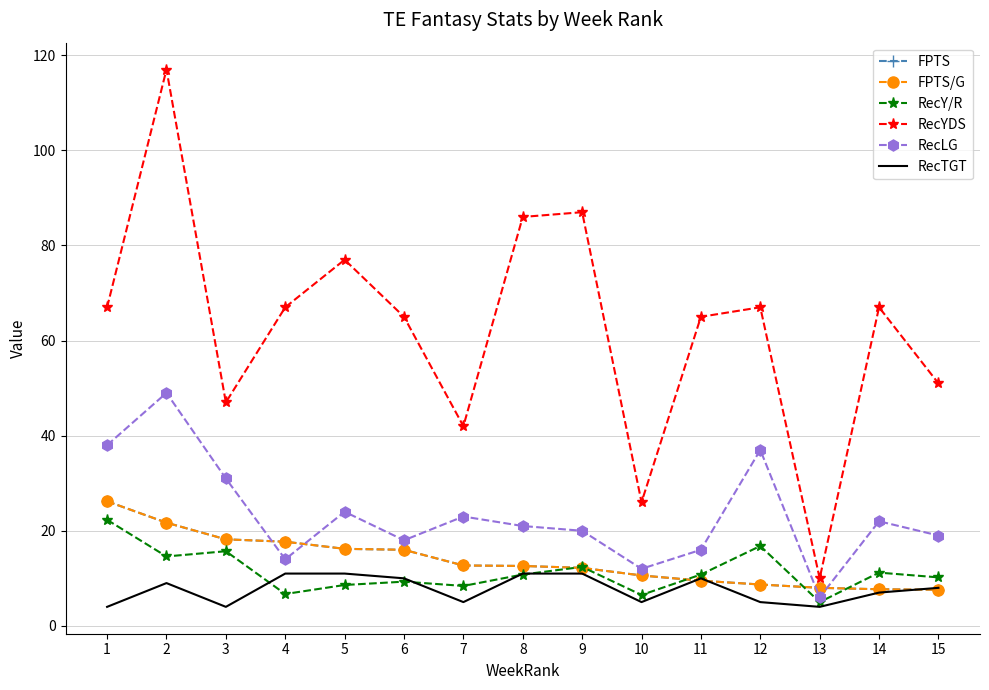

What is the value of the FPTS/G point at the 11th from the left?

9.5